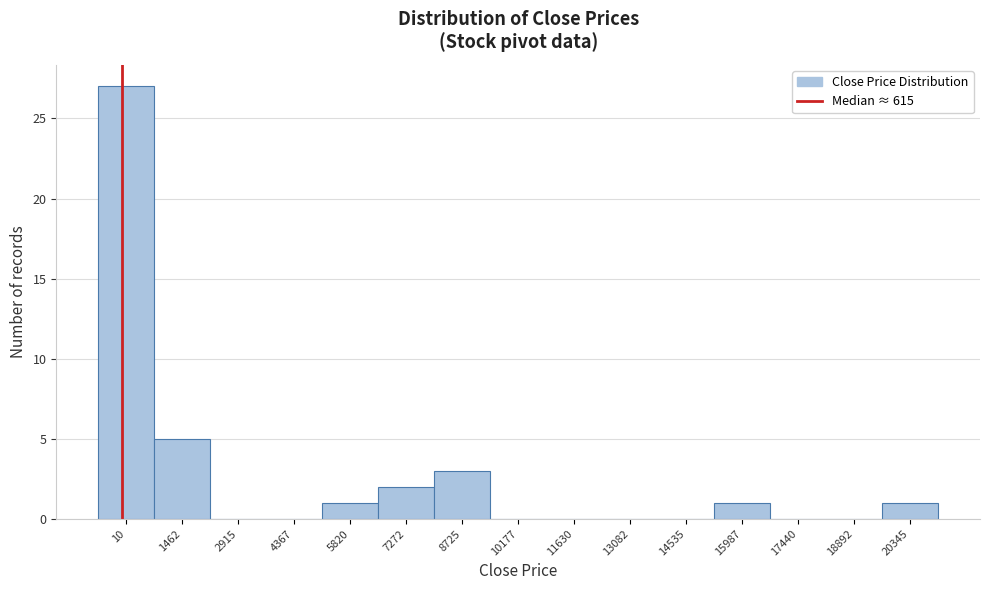

Reading left to right, list all the values displayed in this chart.

10=27	1462=5	2915=0	4367=0	5820=1	7272=2	8725=3	10177=0	11630=0	13082=0	14535=0	15987=1	17440=0	18892=0	20345=1